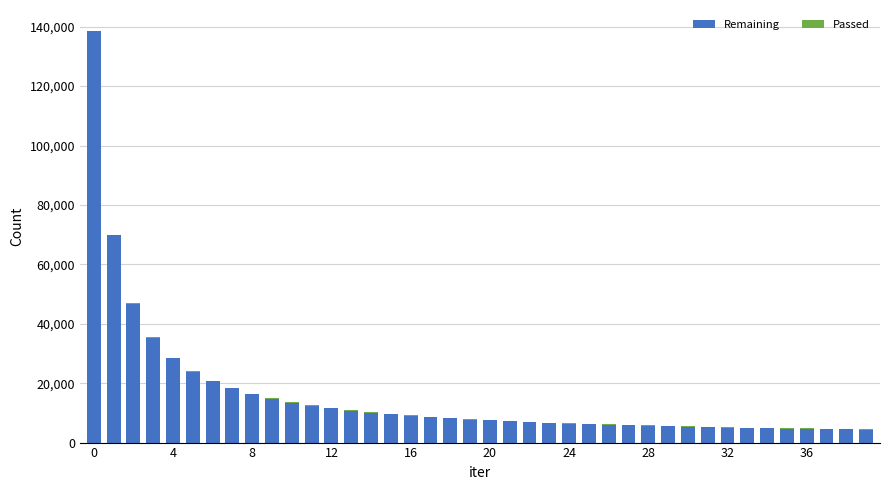

What is the maximum value for Remaining?

138541